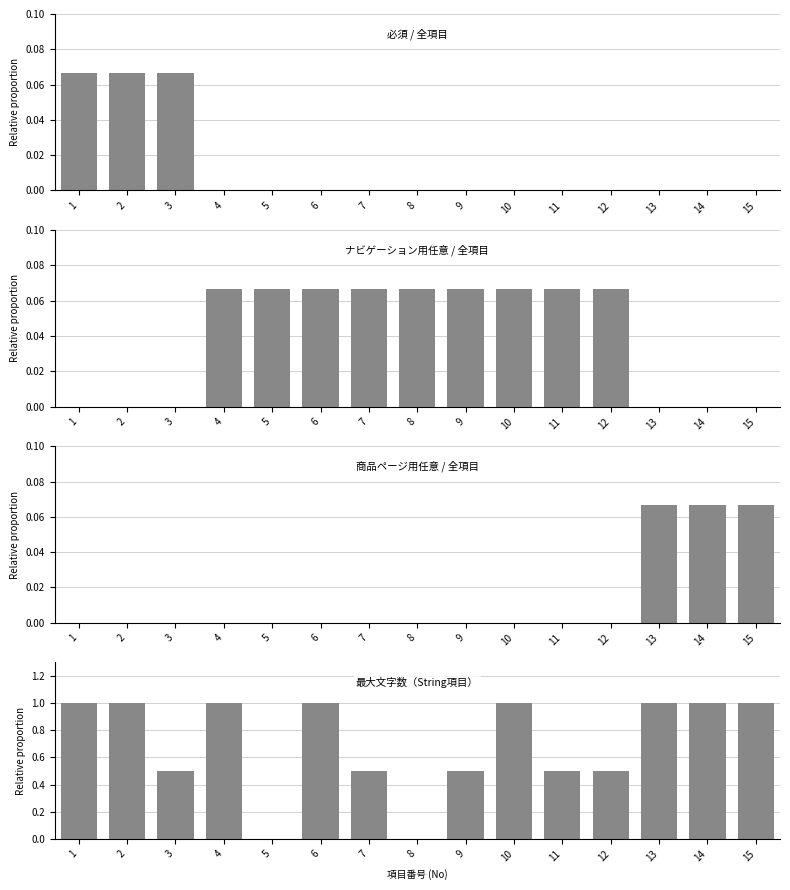

What are all the series names shown in the legend?

必須 / 全項目, ナビゲーション用任意 / 全項目, 商品ページ用任意 / 全項目, 最大文字数（String項目）